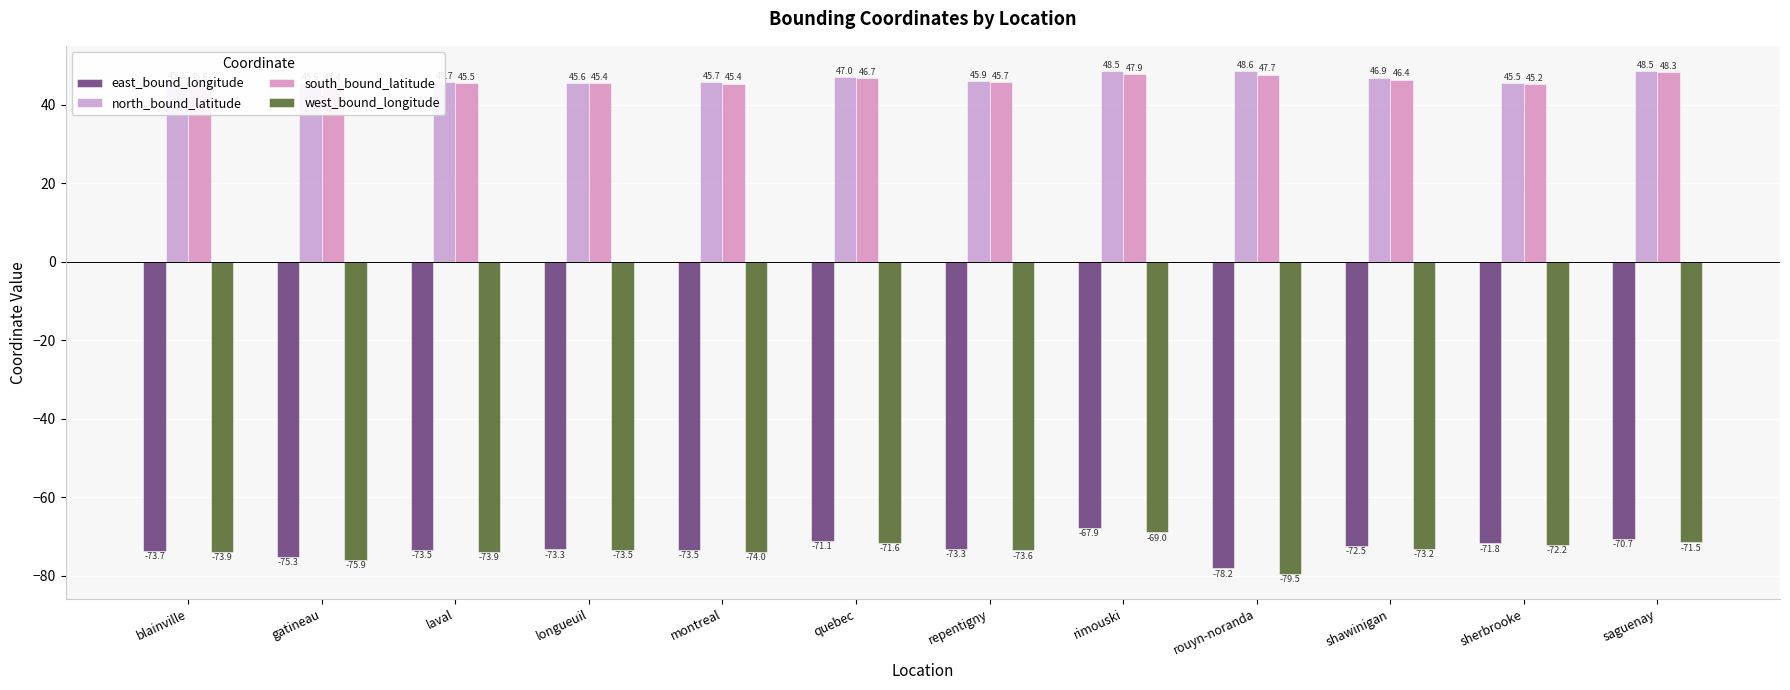

Which label corresponds to the smallest value in the chart?

rouyn-noranda